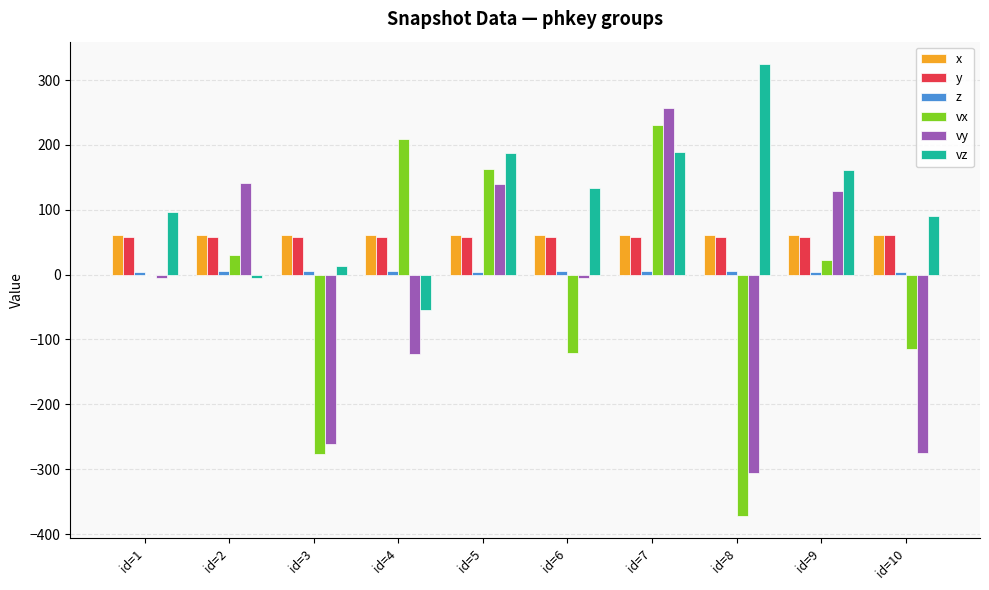

At which category is the sum across all series the highest?

id=7